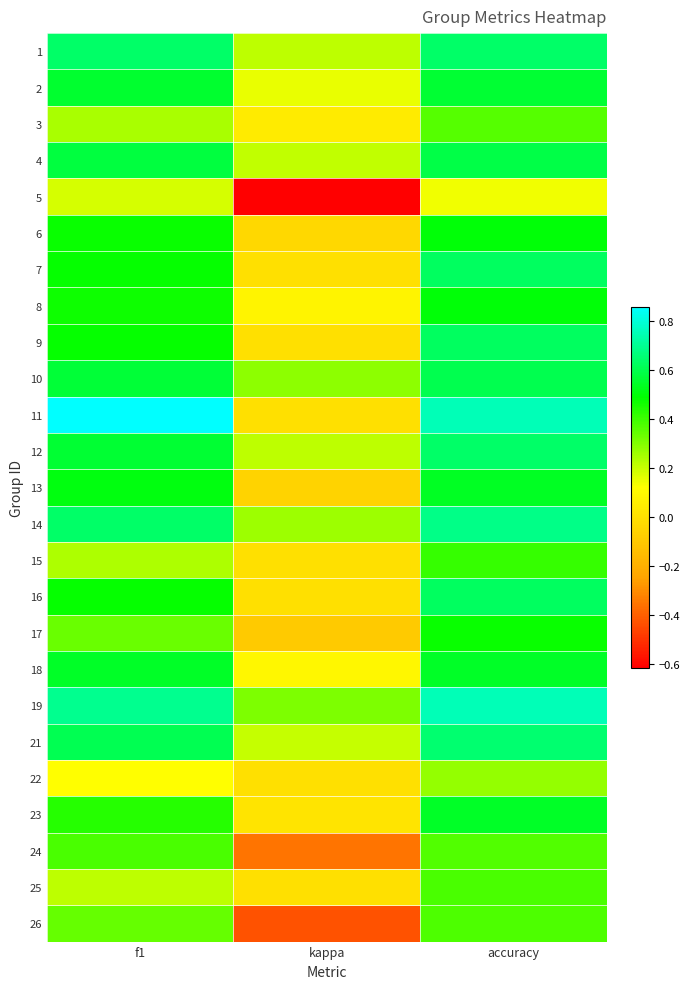

Count the number of categories in the chart.

3